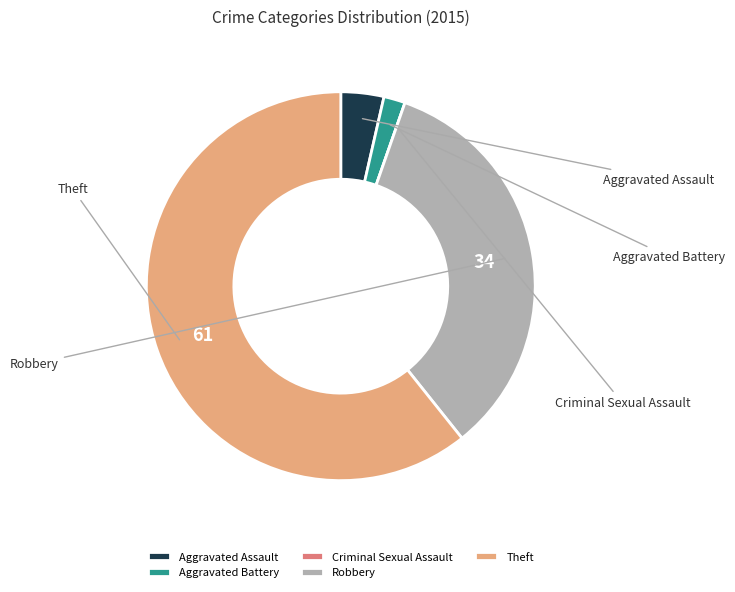

Do Robbery and Theft together represent more than half of the pie?

Yes